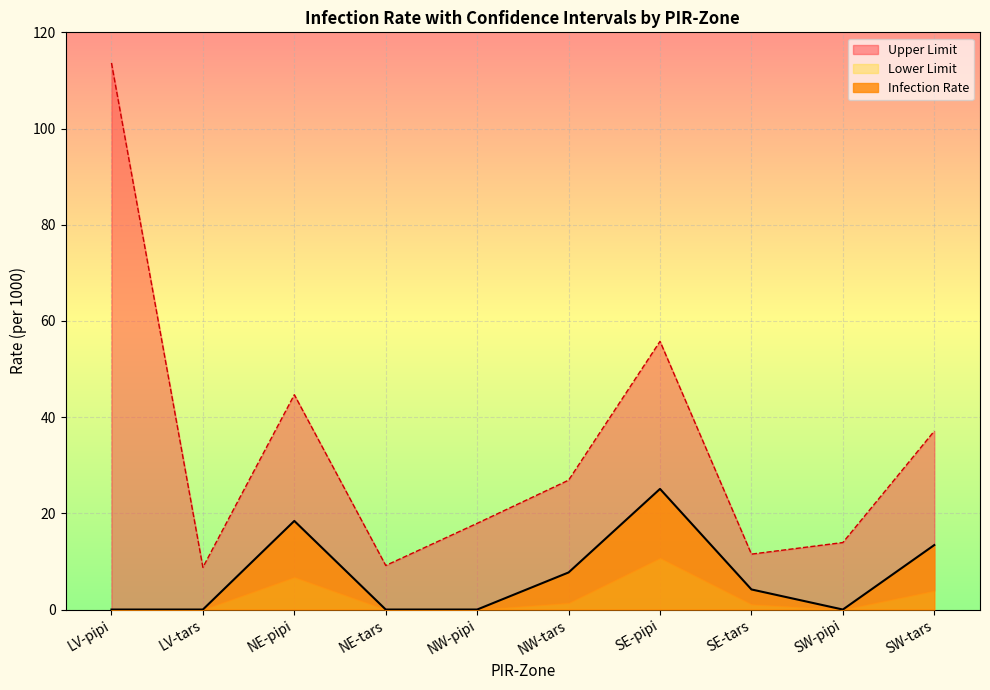

Is it true that Infection Rate equals 0.0 at SW-pipi?

True